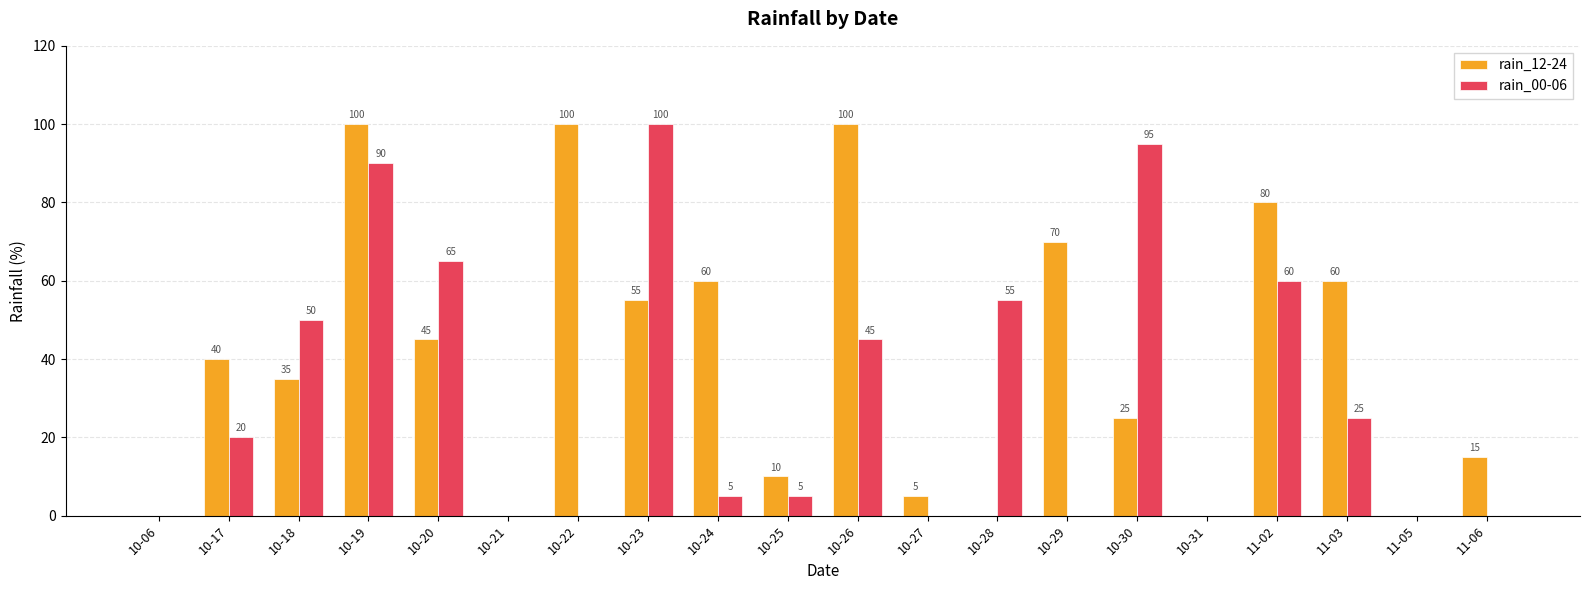

How many positive values does the rain_12-24 series have?

15